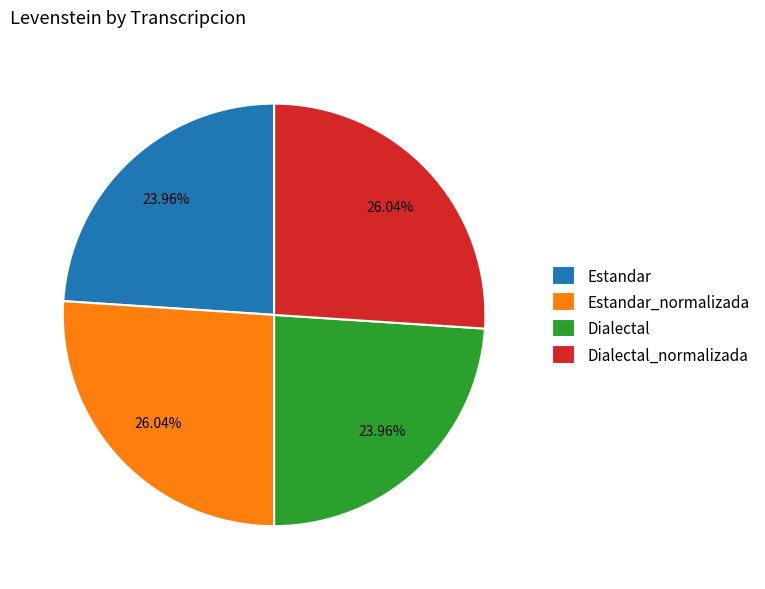

Does any single category account for the majority?

No